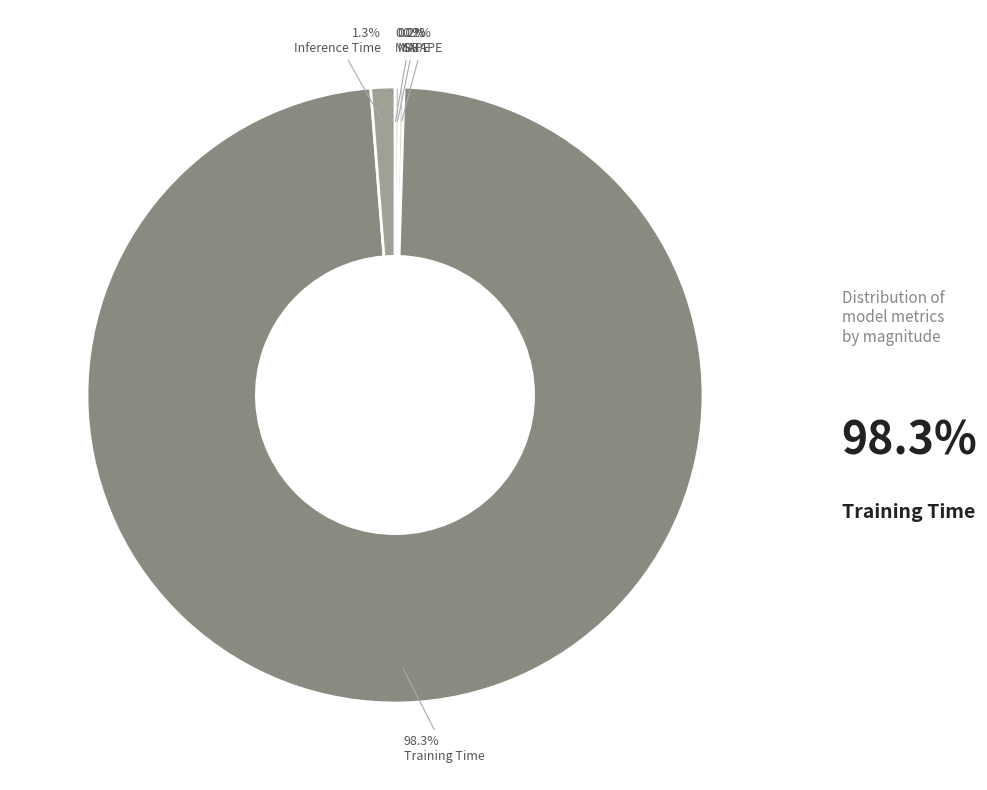

True or false: SMAPE accounts for 1% of the total.

False